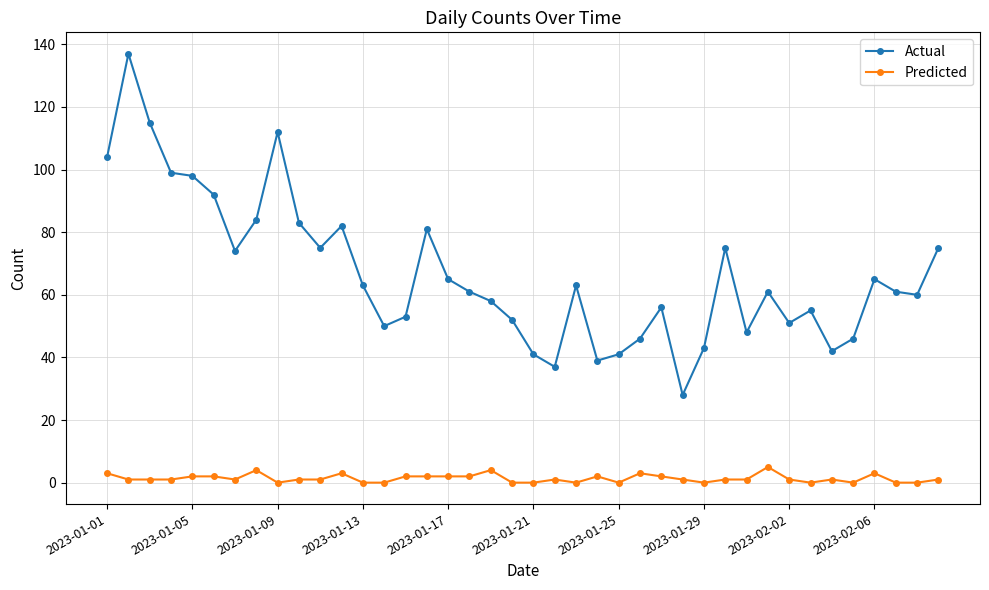

How many lines are shown in the chart?

2